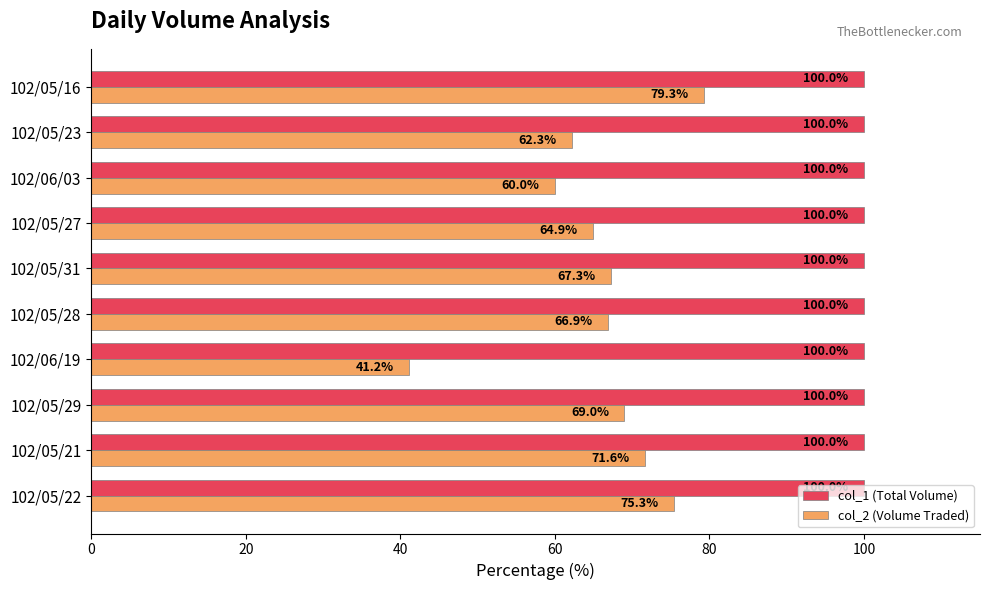

Is the value of col_2 (Volume Traded) at 102/05/21 greater than the value of col_1 (Total Volume) at 102/05/31?

No